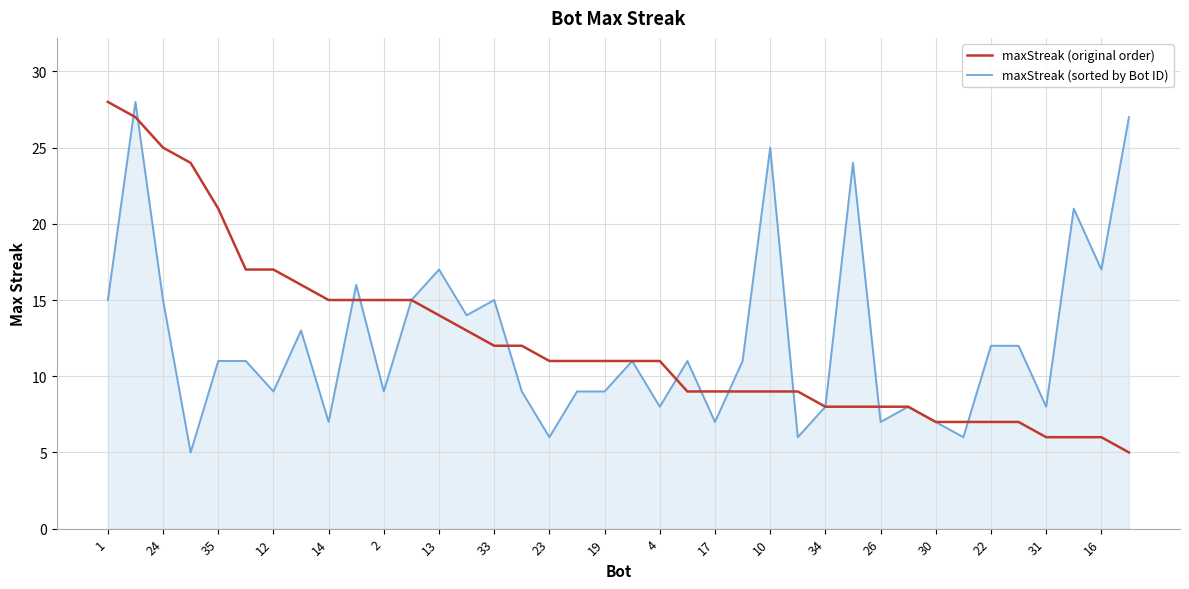

What is the smallest value displayed?

5